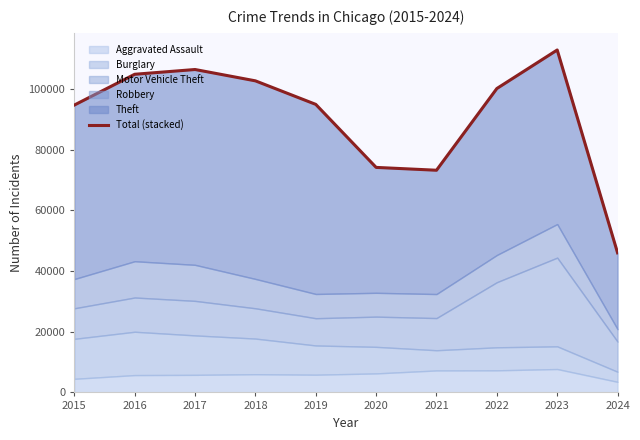

Where is the first local minimum?

2021